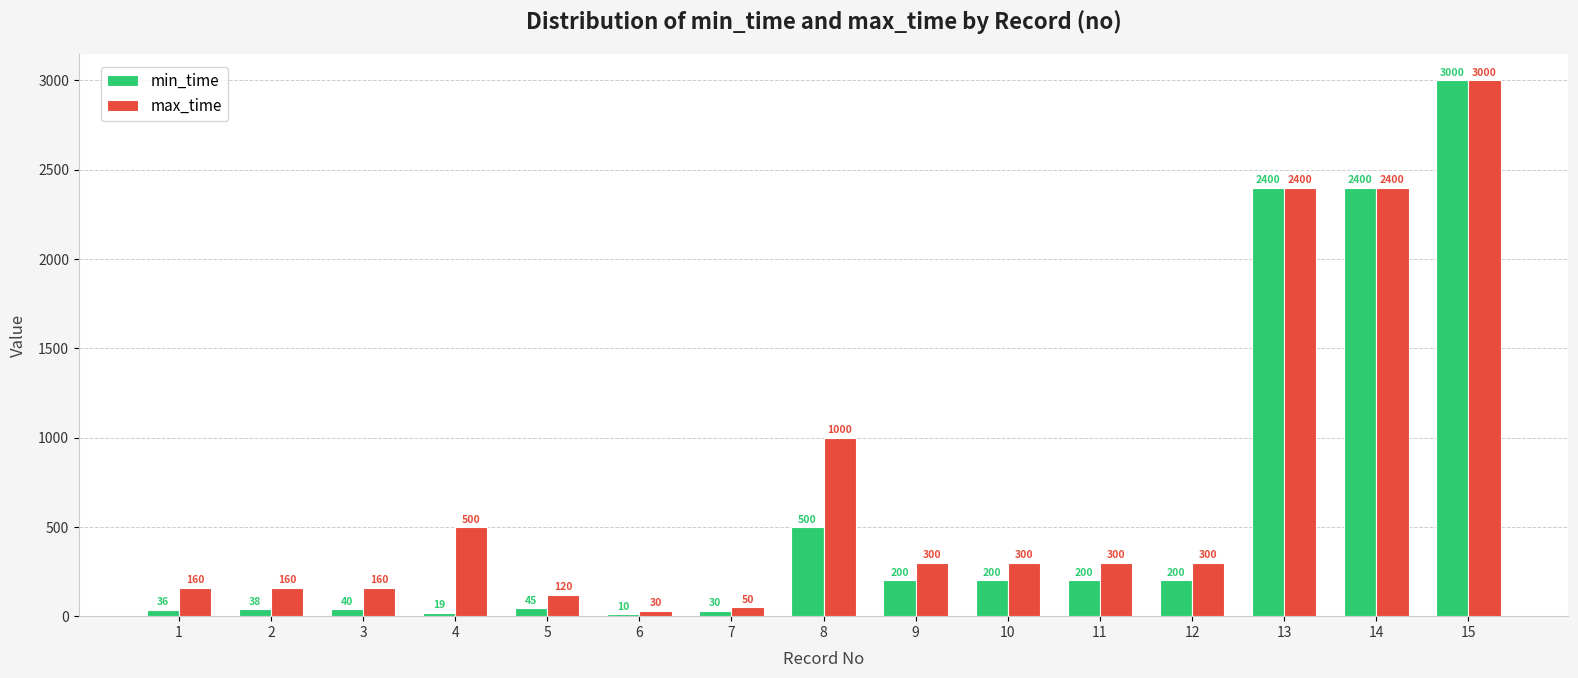

What is the smallest value displayed?

10